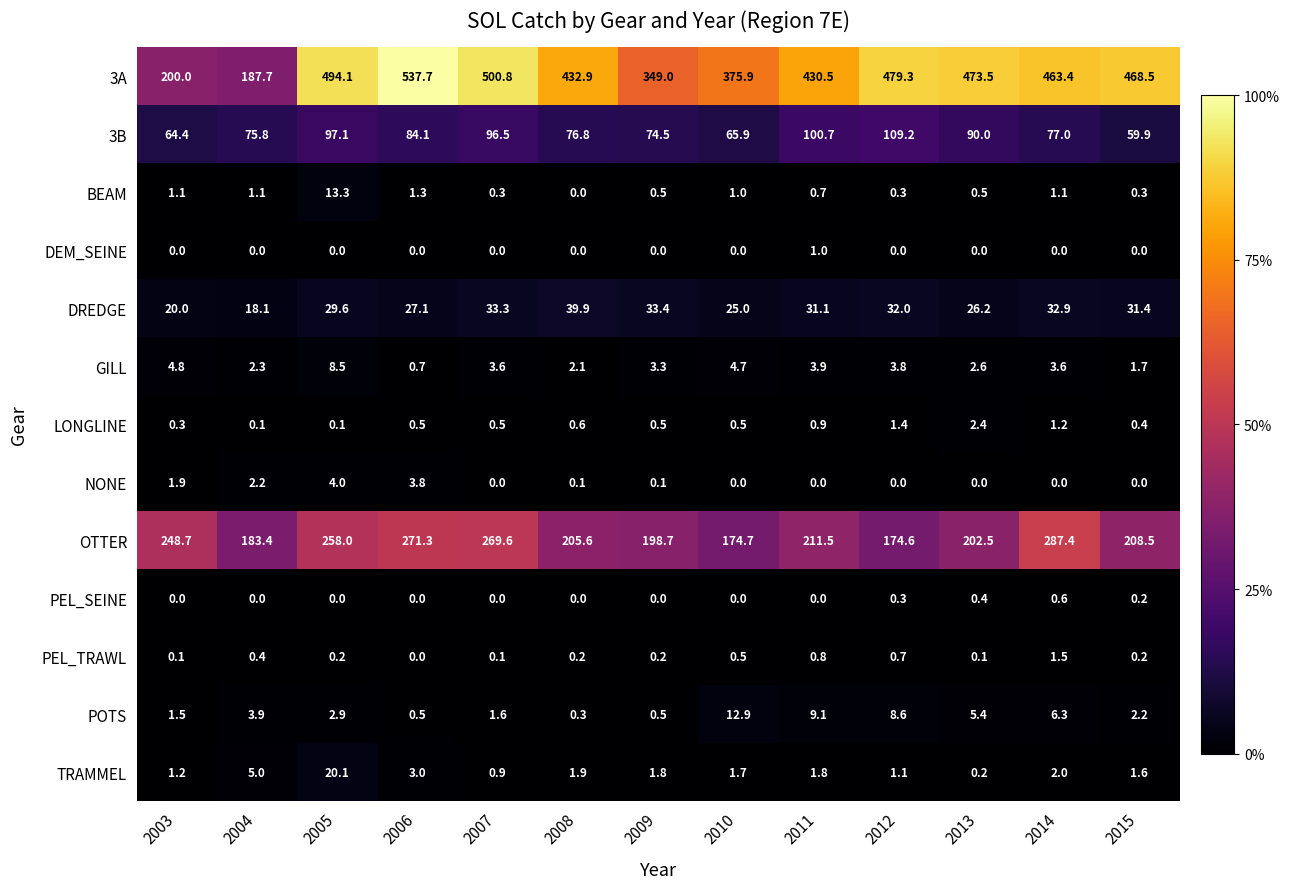

Which series has the largest total across all categories?

3A